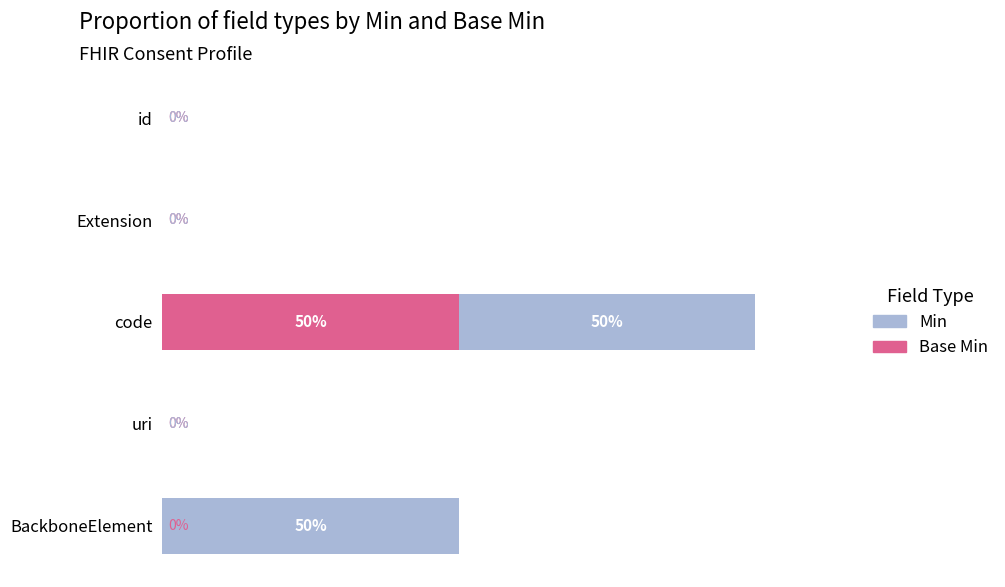

At which category is the sum across all series the highest?

code